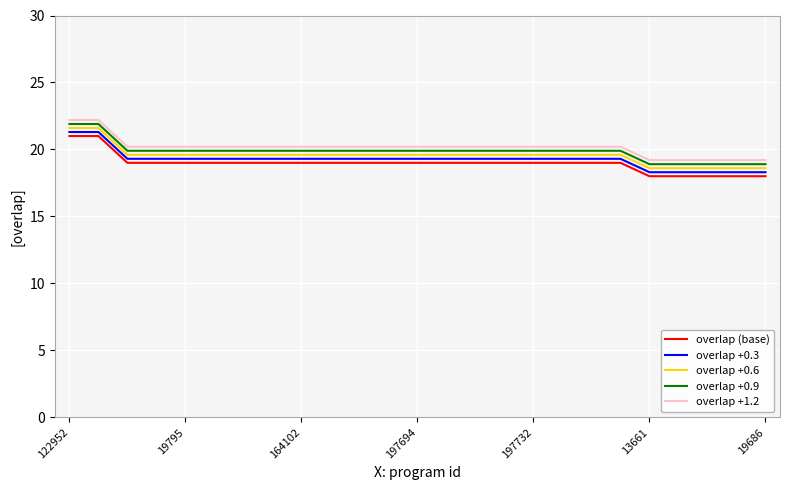

What is the maximum value shown in the chart?

22.2